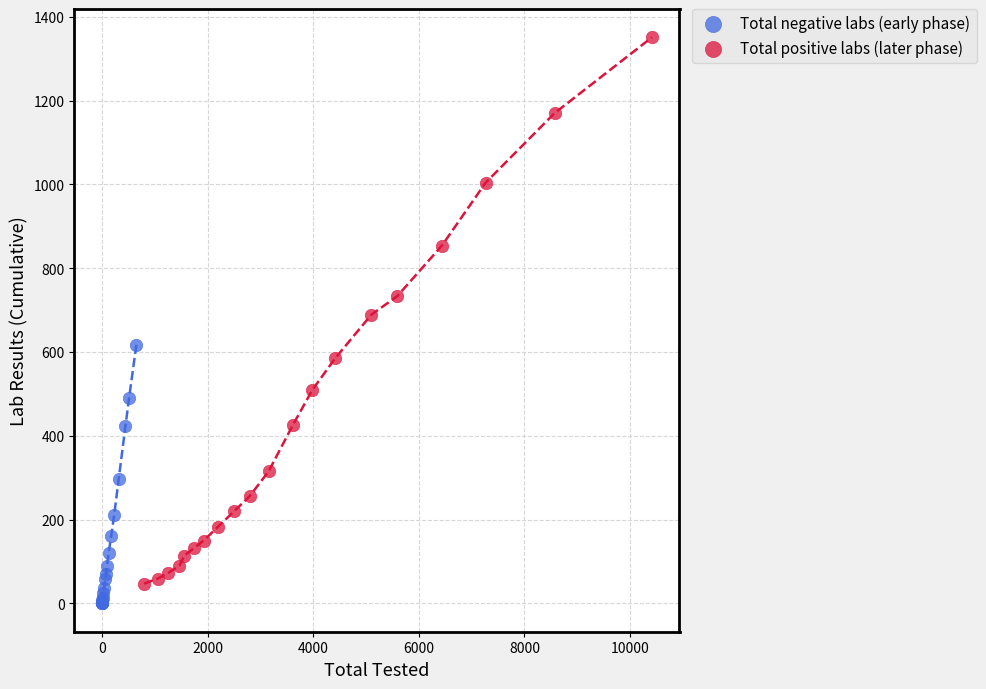

Which series contains the lowest Y value?

Total negative labs (early phase)